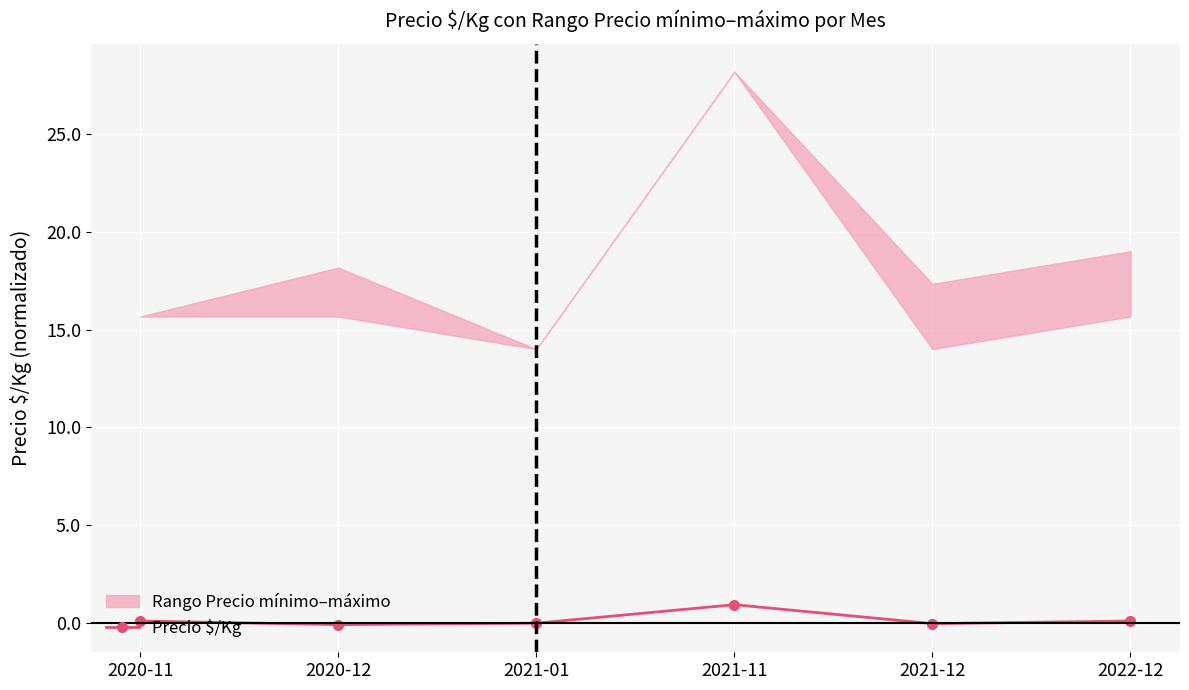

What is the difference between the maximum and minimum values?

1.0